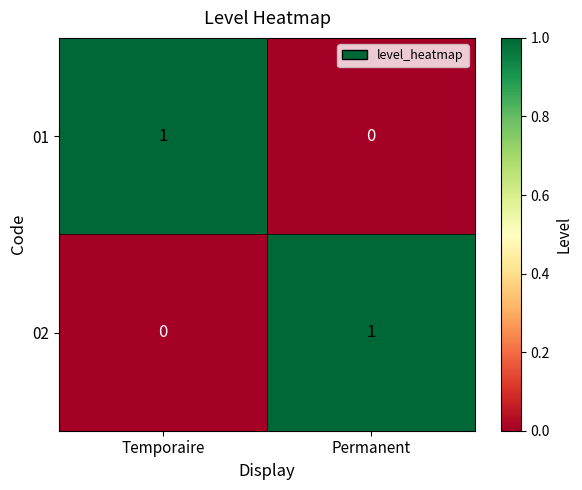

Rank the categories by 01 value from highest to lowest.

Temporaire, Permanent